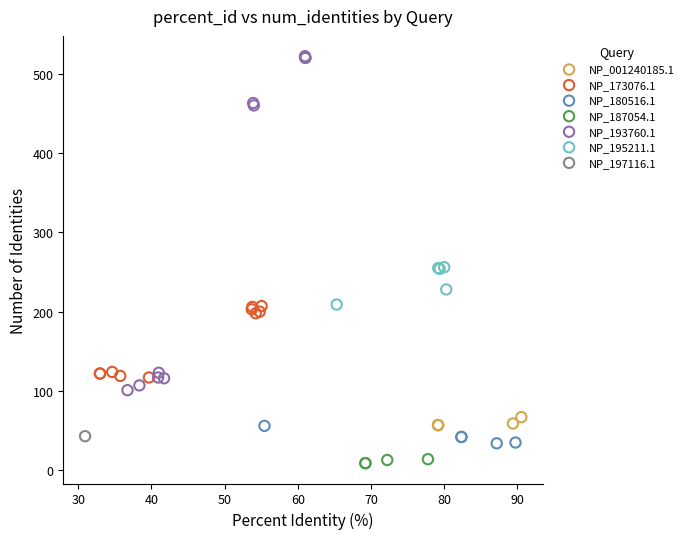

What are all the series names shown in the legend?

NP_001240185.1, NP_173076.1, NP_180516.1, NP_187054.1, NP_193760.1, NP_195211.1, NP_197116.1